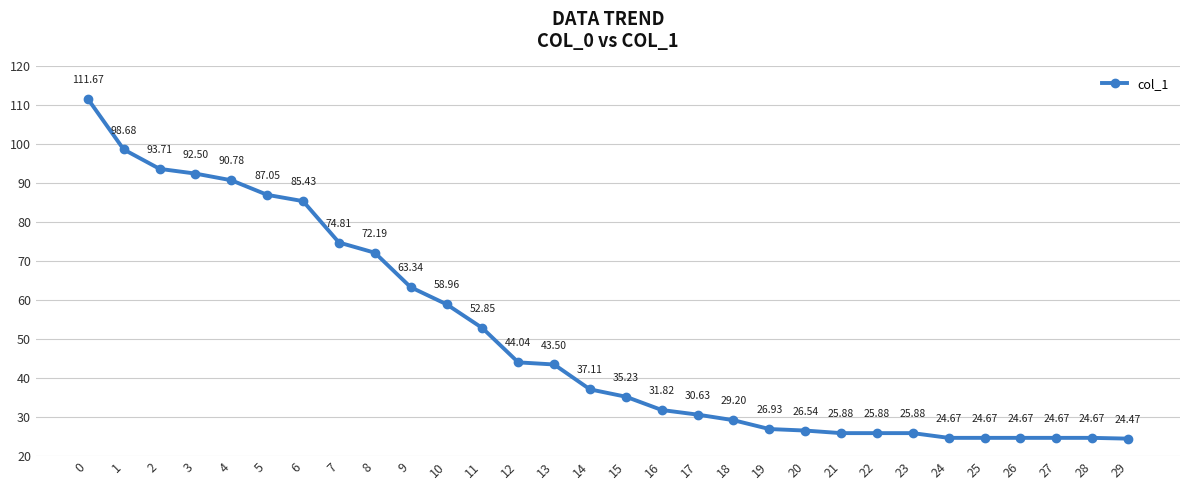

What is the difference between the second highest and second lowest values?

74.0